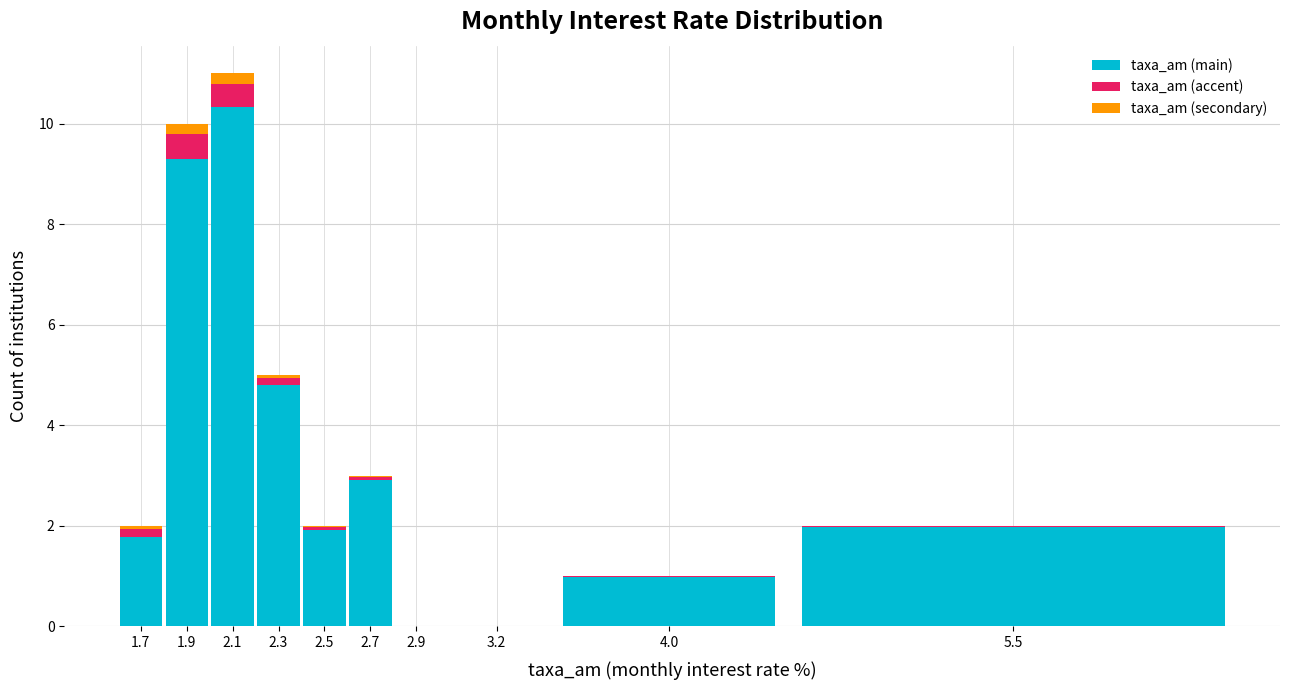

The value of taxa_am (main) at 2.5 is 3.0. True or false?

False